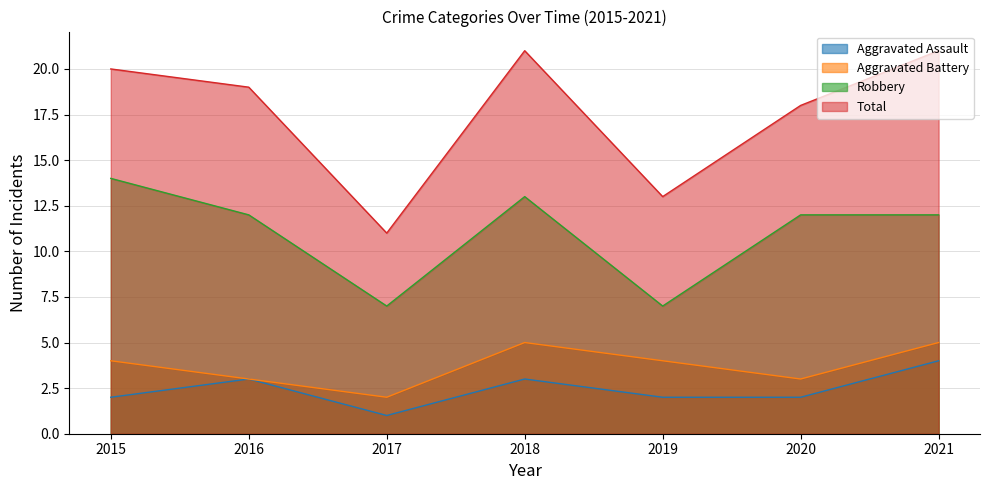

What is the difference between the highest and lowest values at 2020?

16